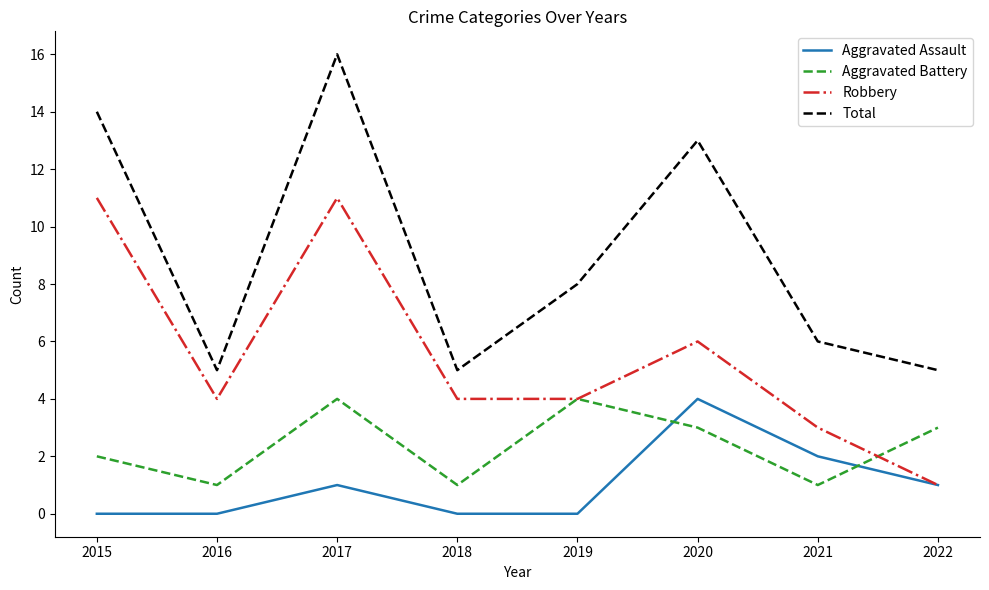

What is the sum of the Aggravated Battery values at 2018 and 2019?

5